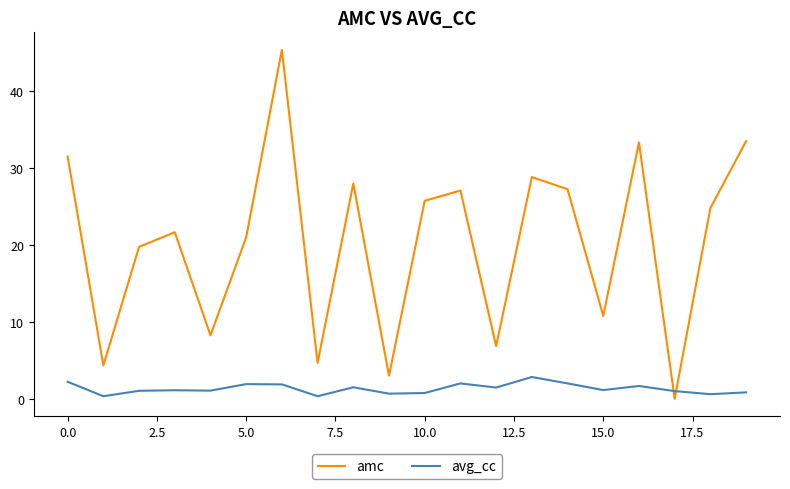

What is the maximum value shown in the chart?

45.4